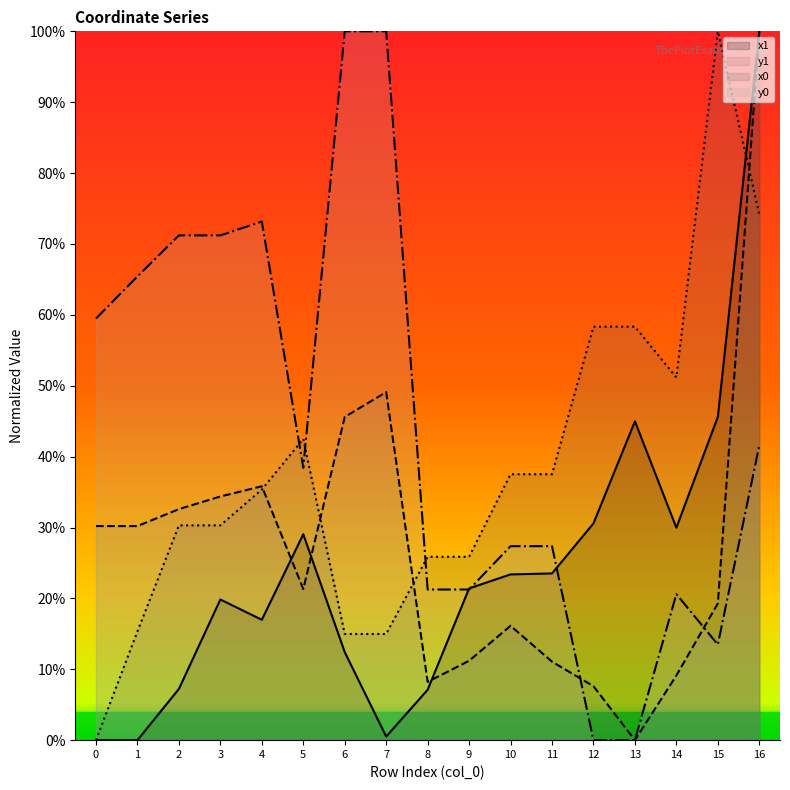

At how many categories does at least one series exceed 0?

17